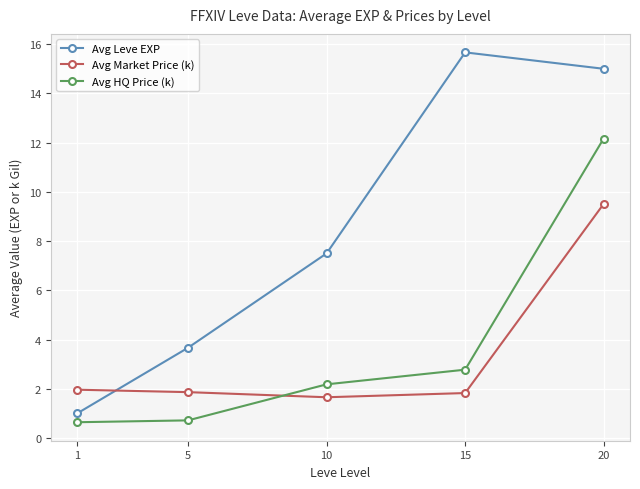

Is this an area chart (filled region under the line)?

No